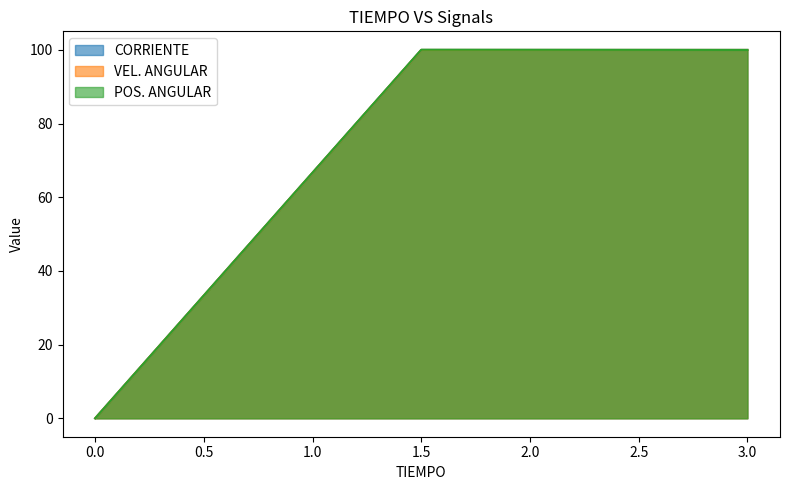

At 1.5, list the series in order from smallest to largest.

VEL. ANGULAR, CORRIENTE, POS. ANGULAR